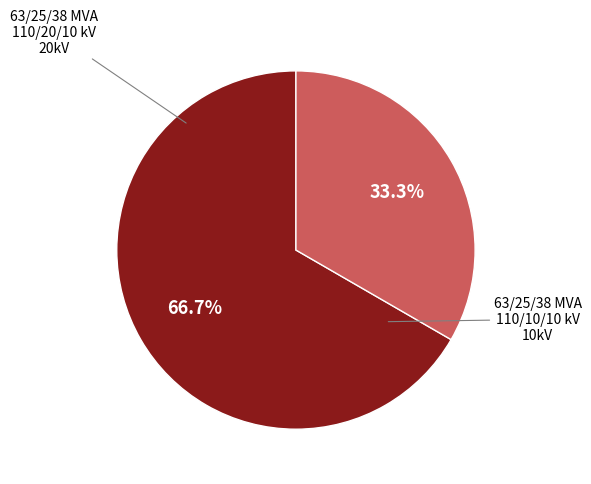

Is it true that 63/25/38 MVA 110/20/10 kV is 61% of the pie?

False